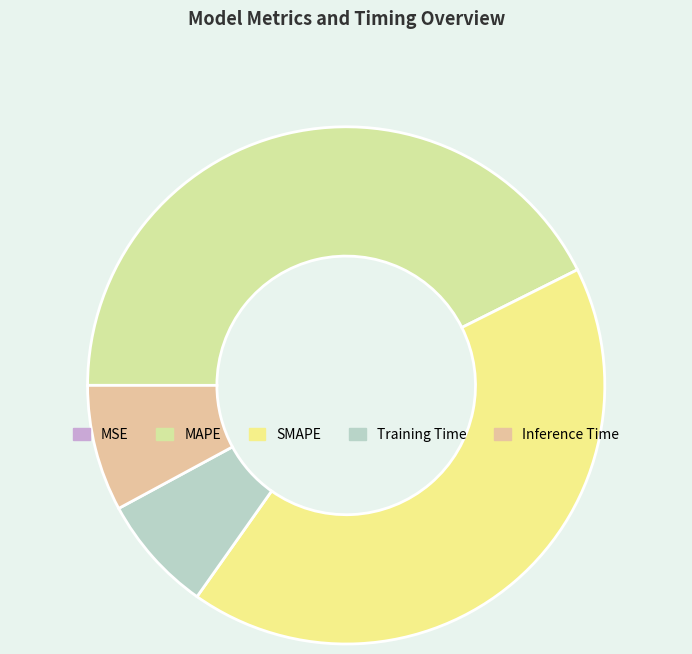

True or false: SMAPE accounts for 34% of the total.

False